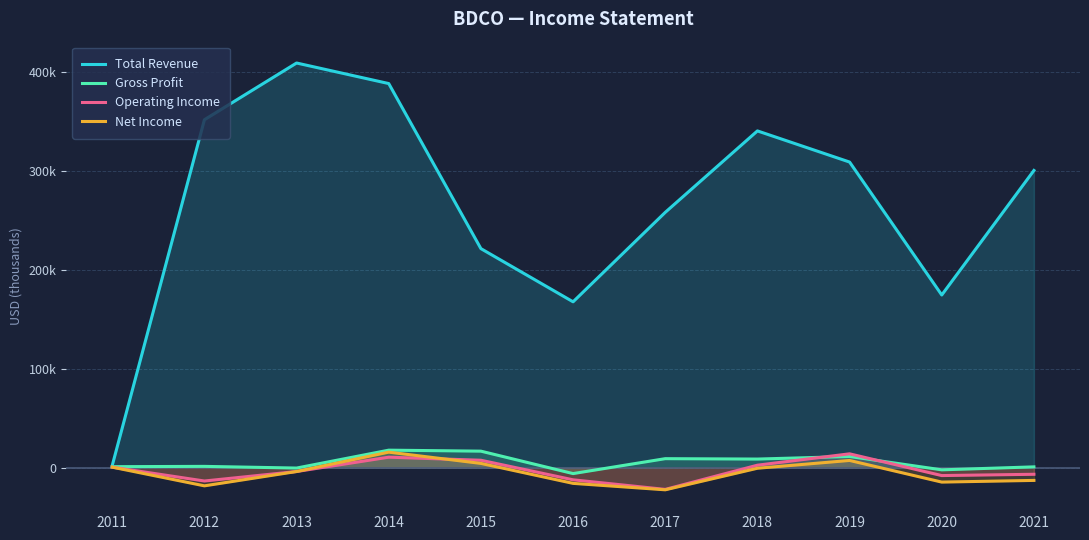

How many interior local peaks does the Net Income series have?

2